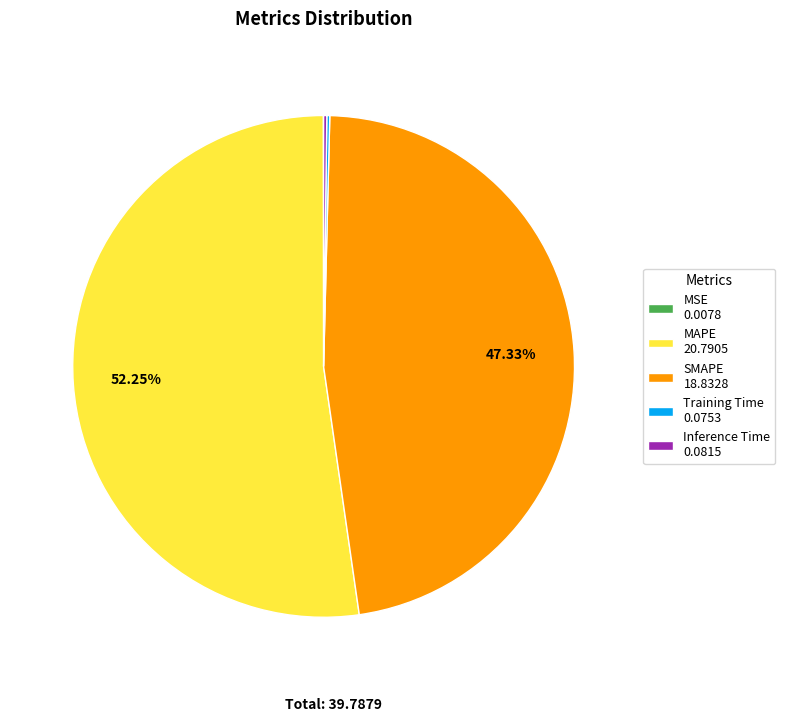

Is MAPE 20.7905 the majority of the pie?

Yes